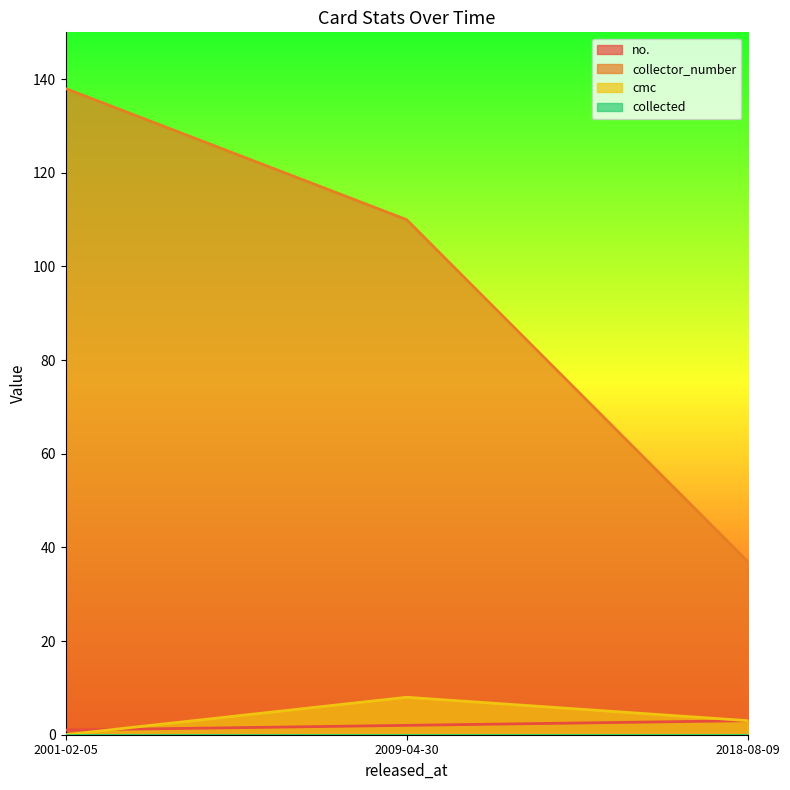

What is the label of the 2nd point from the right?

2009-04-30